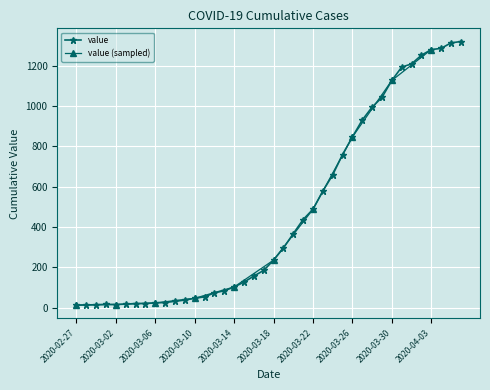

What is the difference between the maximum and minimum values?

1306